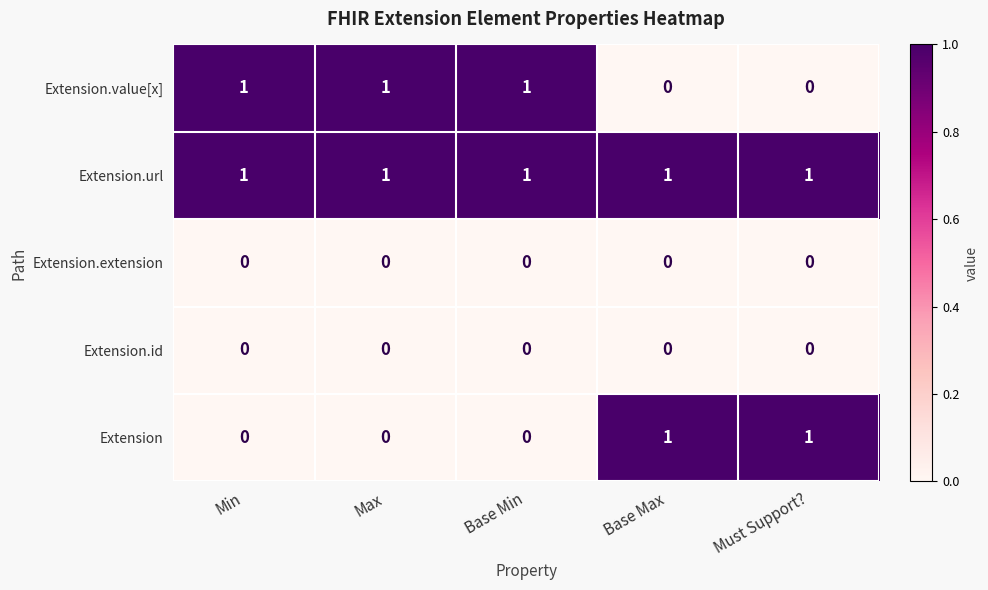

What is the spread (max minus min) of values at Base Min?

1